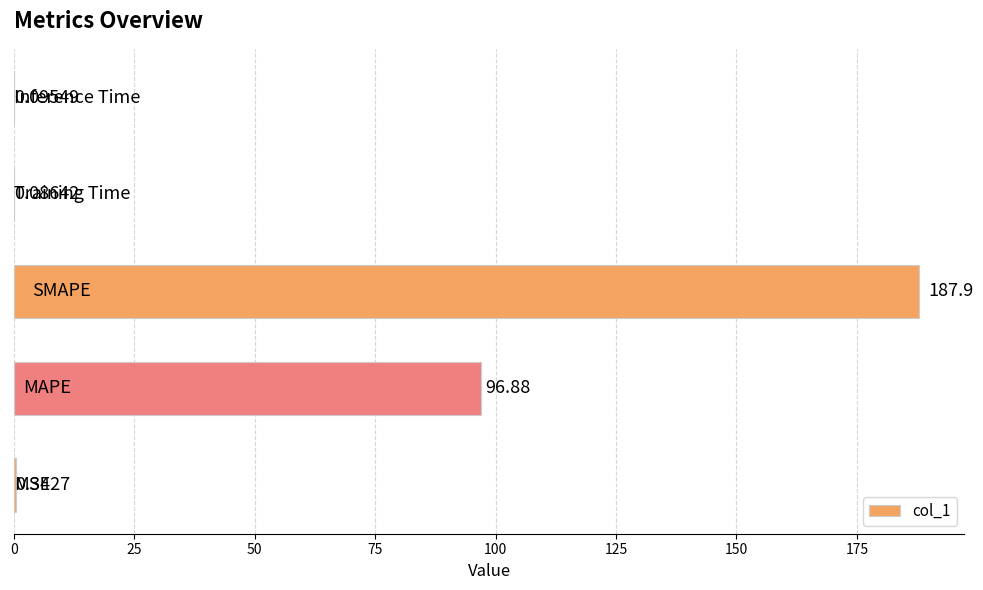

What is the sum of all values?

285.3